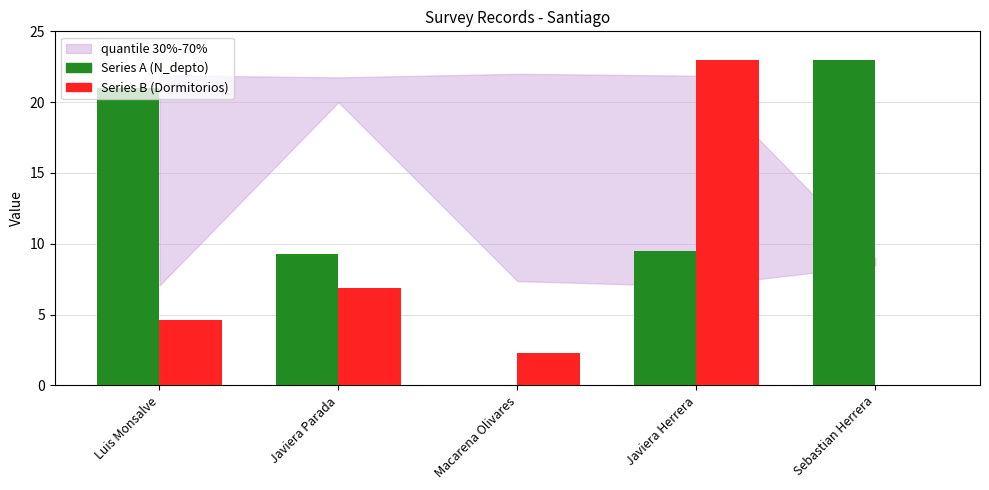

Reading right to left, transcribe all the data shown in this chart.

Series A (N_depto): Sebastian Herrera=23.0	Javiera Herrera=9.5	Macarena Olivares=0.0	Javiera Parada=9.3	Luis Monsalve=21.0
Series B (Dormitorios): Sebastian Herrera=0.0	Javiera Herrera=23.0	Macarena Olivares=2.3	Javiera Parada=6.9	Luis Monsalve=4.6